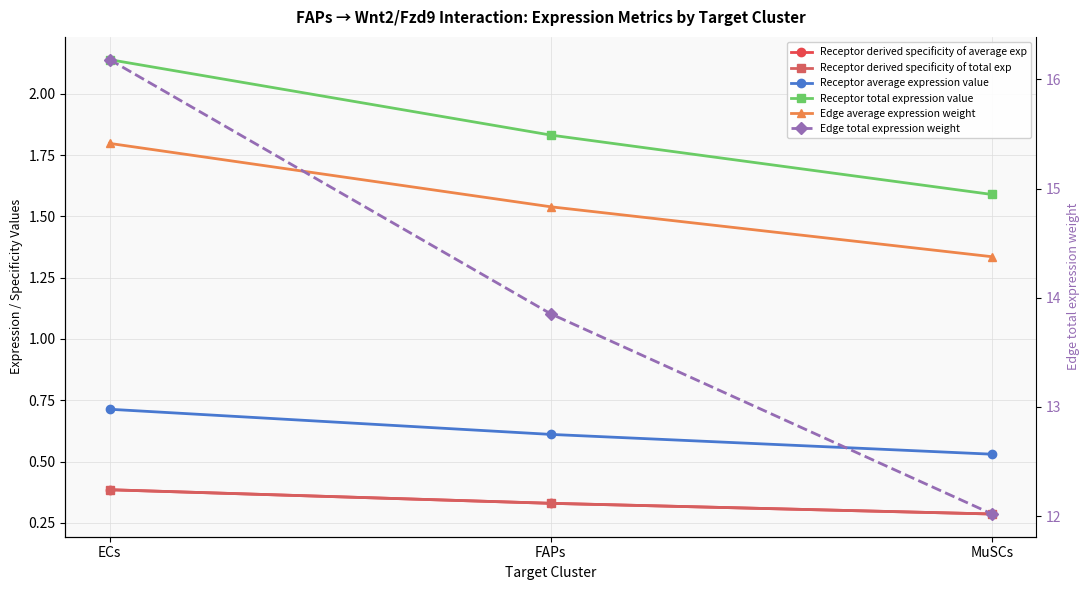

What is the total value across all series at MuSCs?

16.0